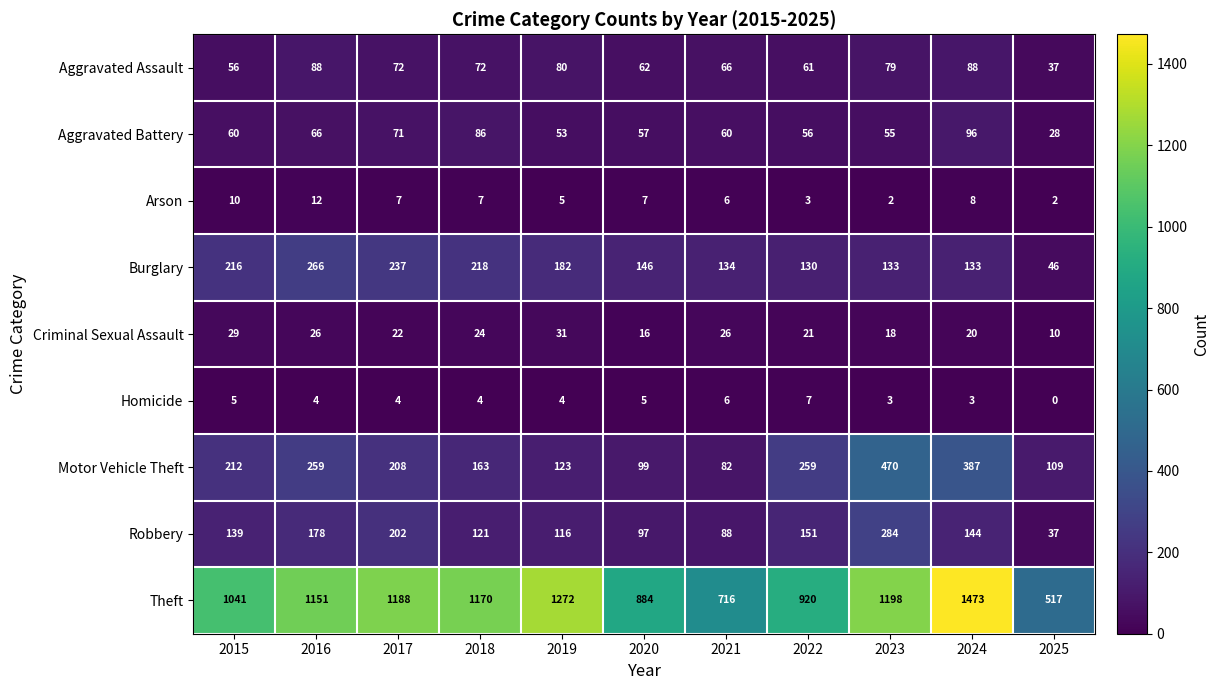

The Criminal Sexual Assault series shows 31 at 2019. True or false?

True